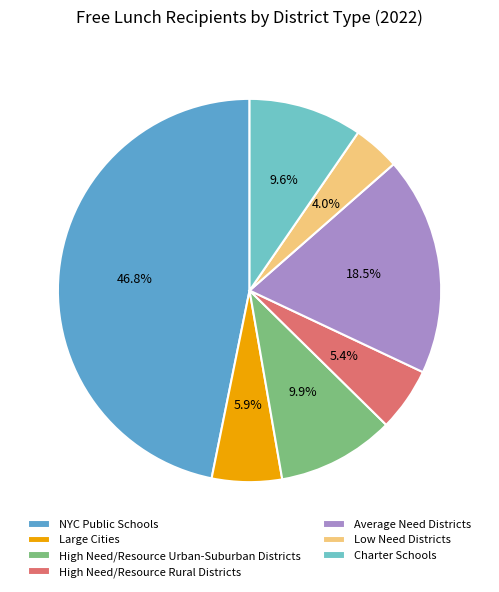

What is the smallest slice in the pie chart?

Low Need Districts